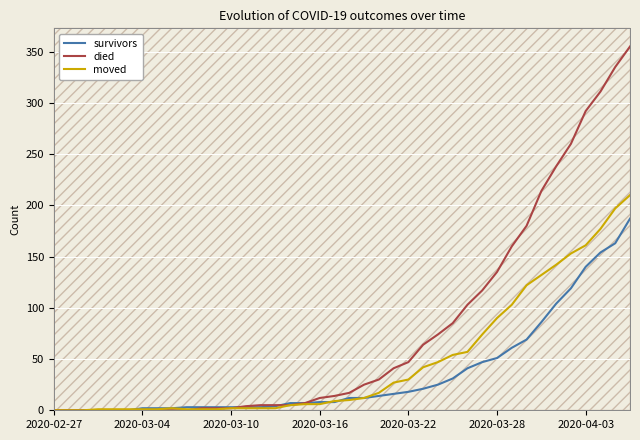

What is the highest value of the died series?

355